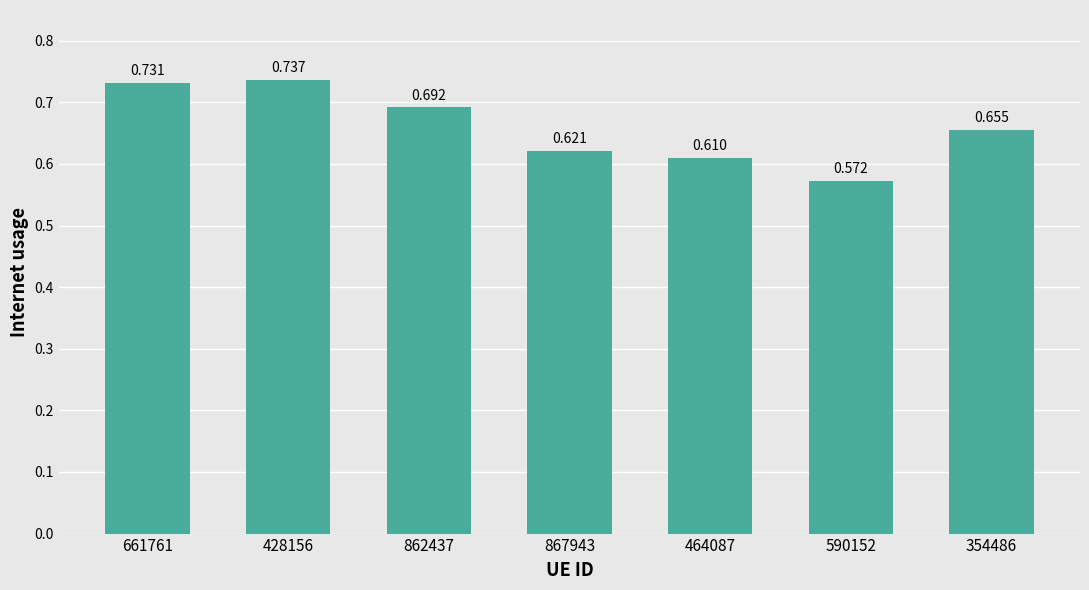

What is the sum of all values?

4.6